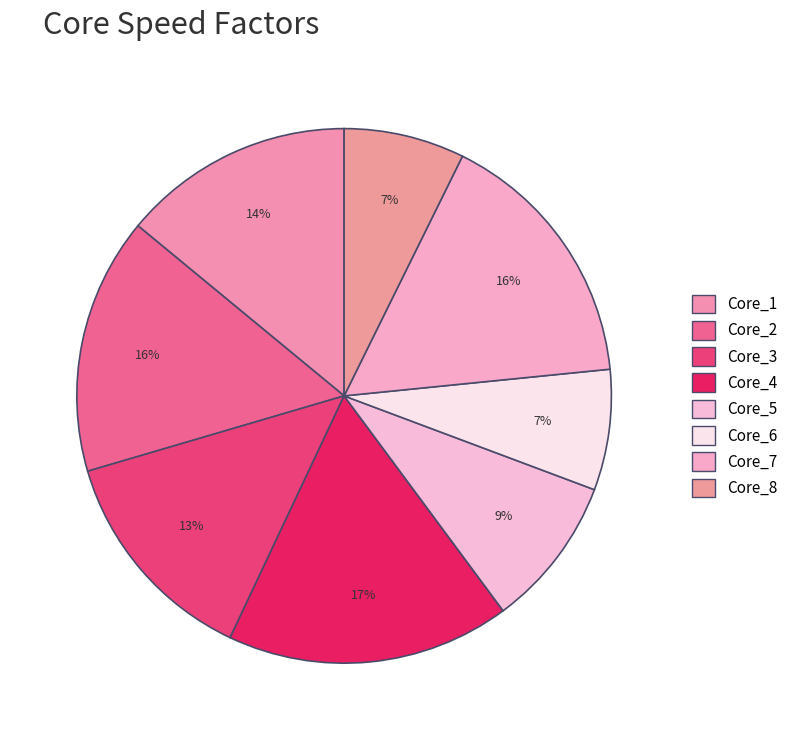

How many slices are in this pie chart?

8